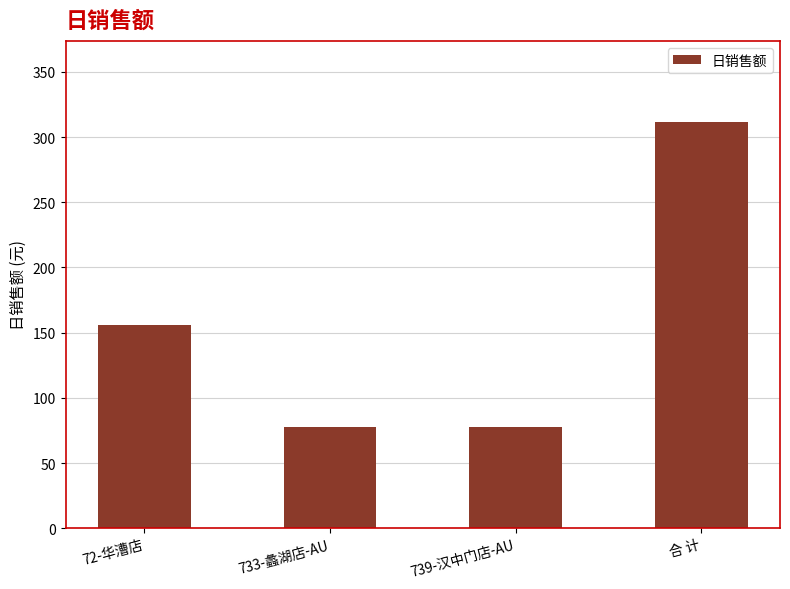

What position from the right is 739-汉中门店-AU?

2